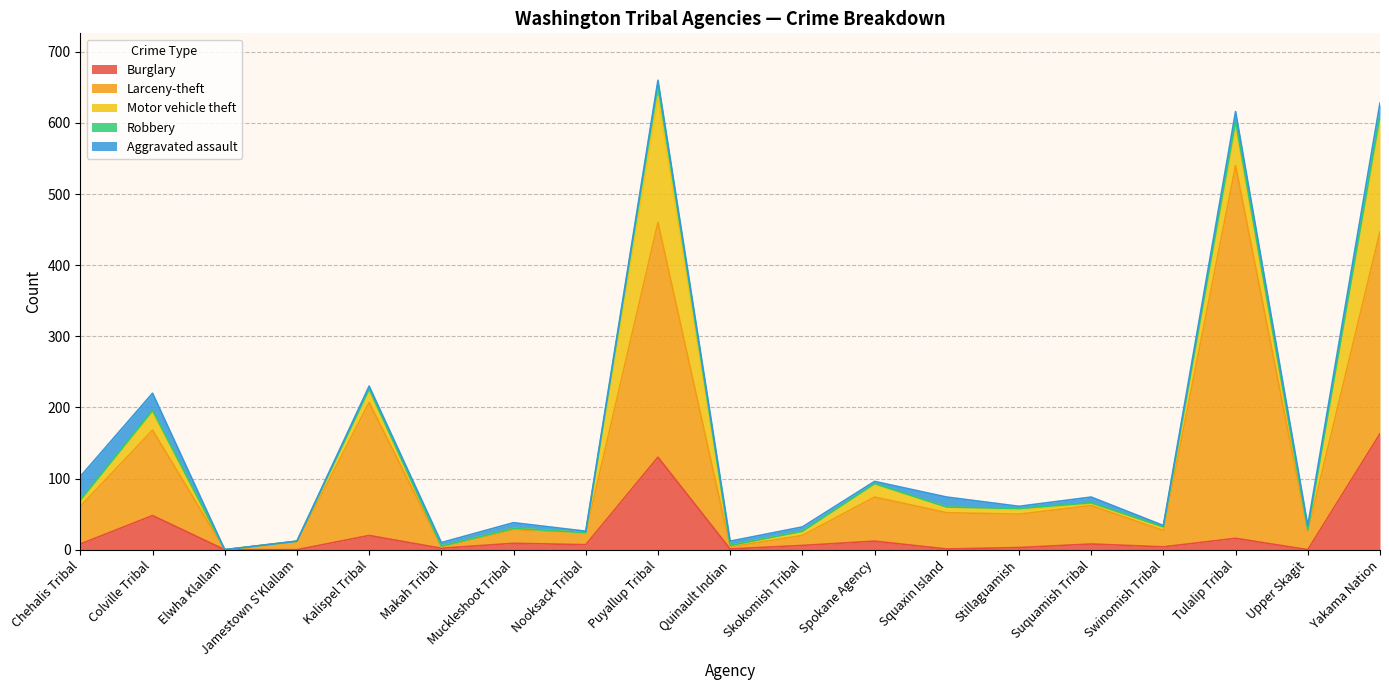

The Motor vehicle theft series shows 5 at Kalispel Tribal. True or false?

False